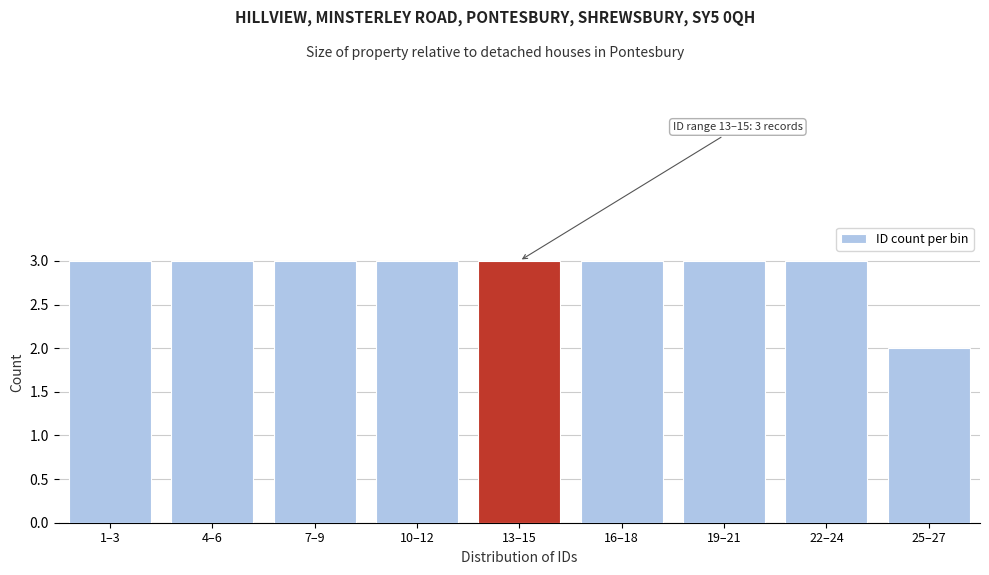

Reading right to left, list all the values displayed in this chart.

2	3	3	3	3	3	3	3	3